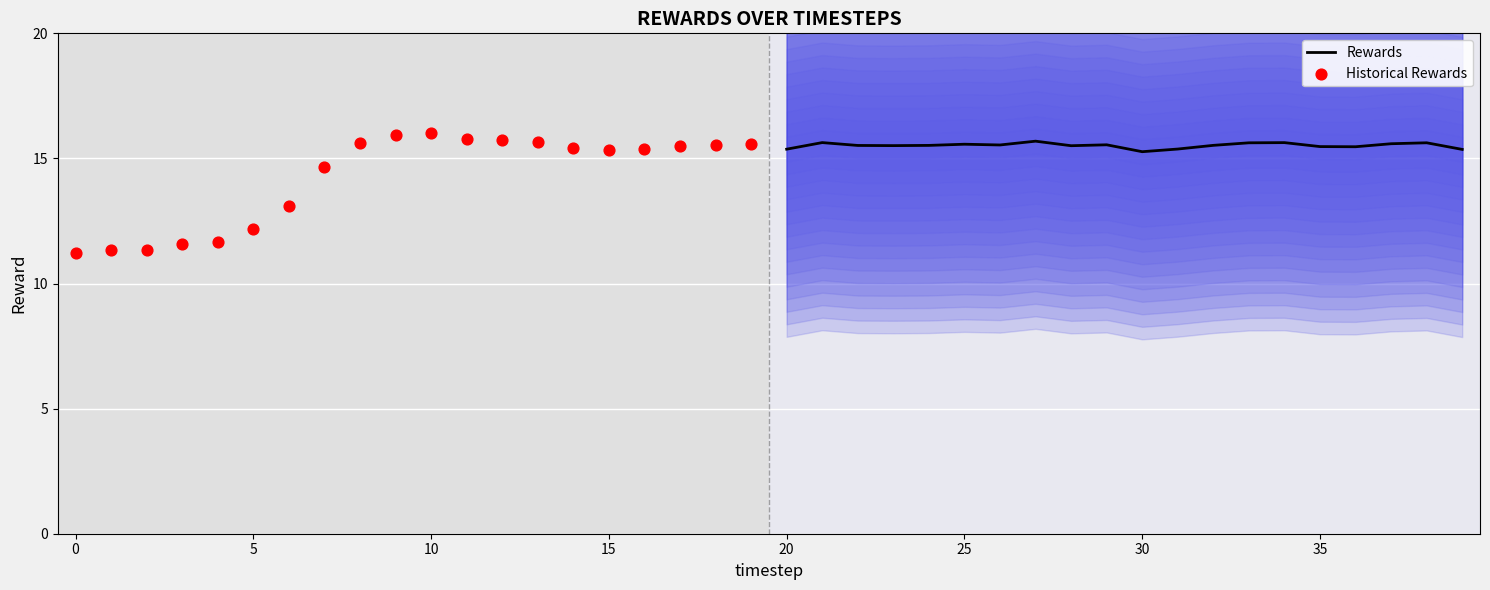

Which series has the largest total across all categories?

Rewards